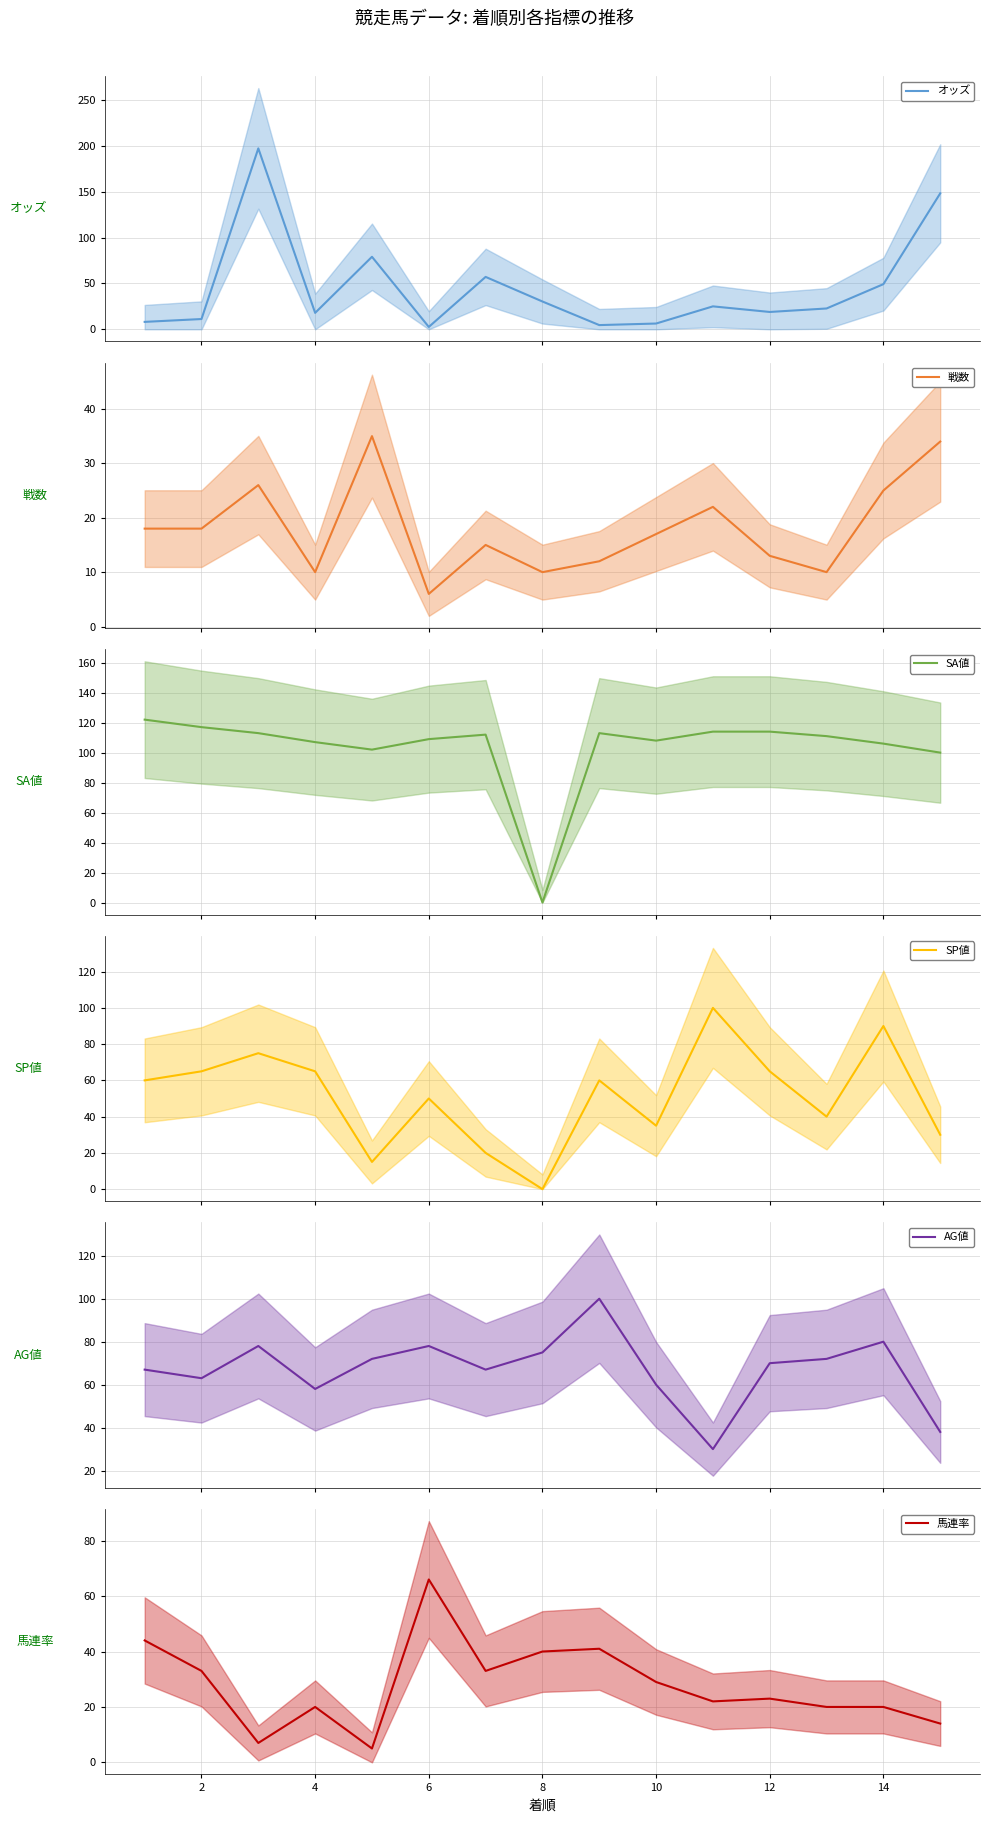

Does the chart display data point markers on the line(s)?

No